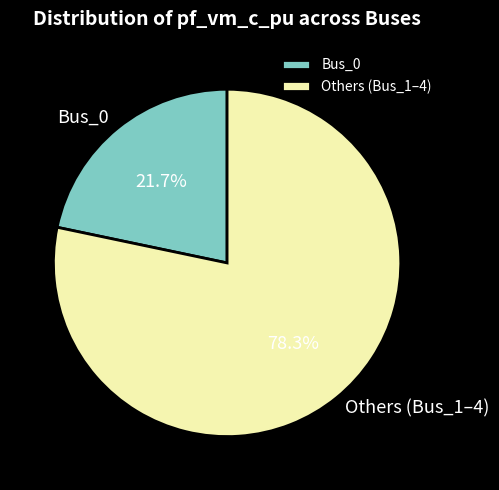

Do Bus_0 and Others (Bus_1–4) together represent more than half of the pie?

Yes